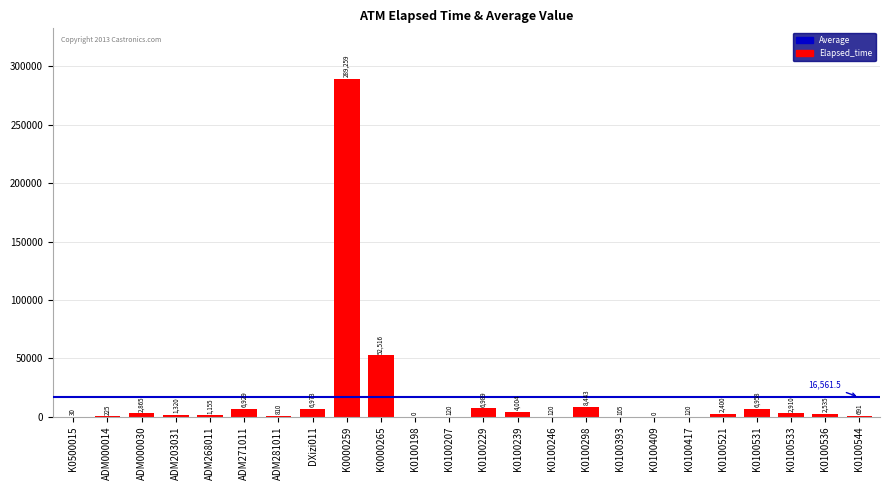

What is the difference between the values at K0500015 and K0100544?

661